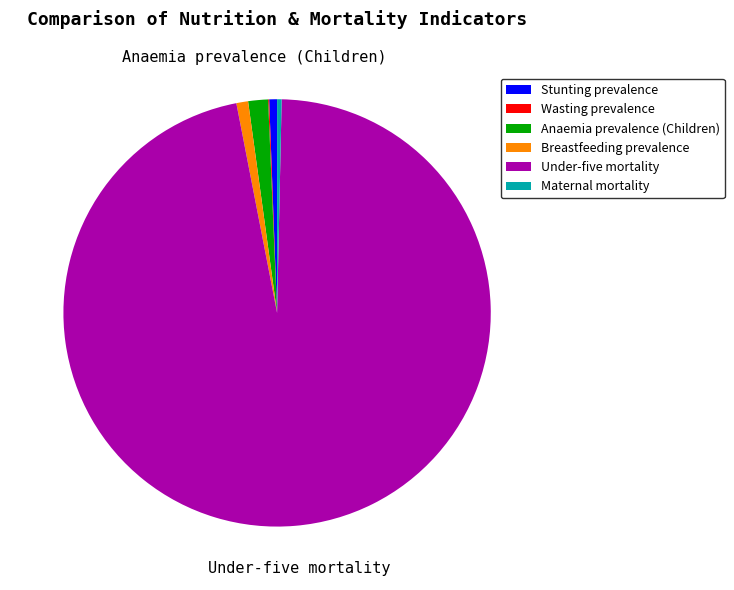

Which has a higher value, Under-five mortality or Anaemia prevalence (Children)?

Under-five mortality